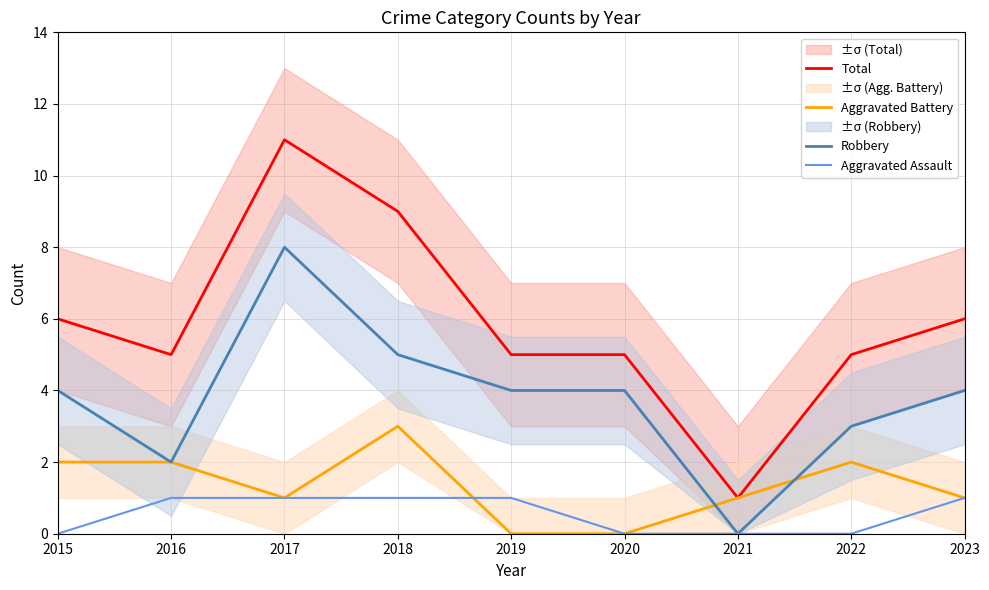

At which category does Aggravated Battery reach its first local peak?

2018